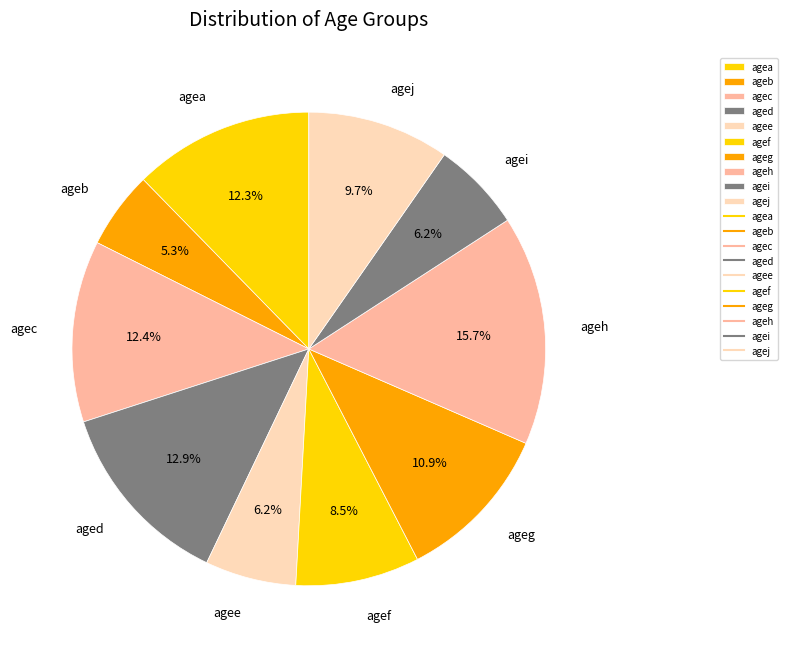

What percentage is the ageg slice, to the nearest percent?

11%